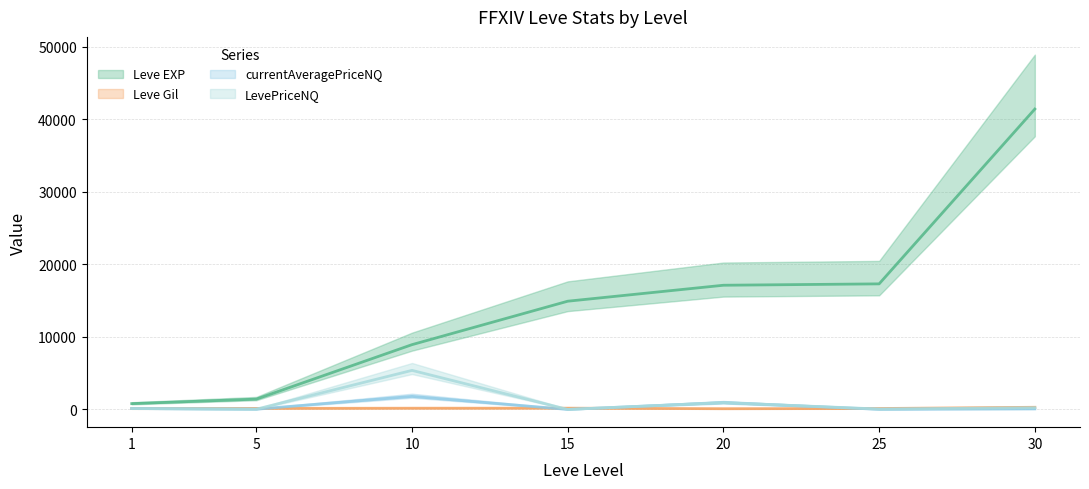

Is it true that Leve Gil equals 54.3 at 1?

False